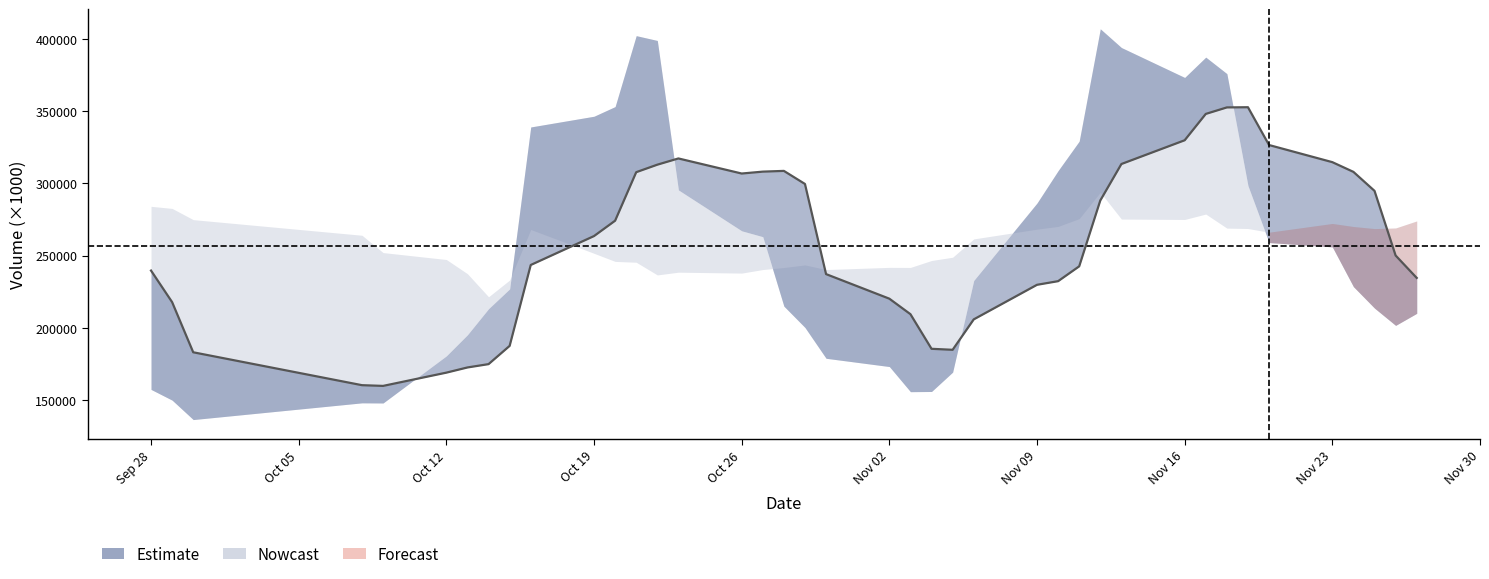

Reading left to right, list all the values displayed in this chart.

239749.1	217919.5	183232.2	160480.3	159977.5	169150.3	172734.3	175036.4	187664.2	243612.6	263612.7	274243.3	307789.2	312976.5	317283.4	306856.9	308161.9	308678.6	299638.1	237298.0	220303.8	209582.3	185640.0	184945.7	205983.5	229904.3	232410.9	242678.7	288213.2	313436.8	329869.2	348085.8	352581.2	352711.9	326561.8	314722.6	307996.1	294860.7	250175.6	234663.4